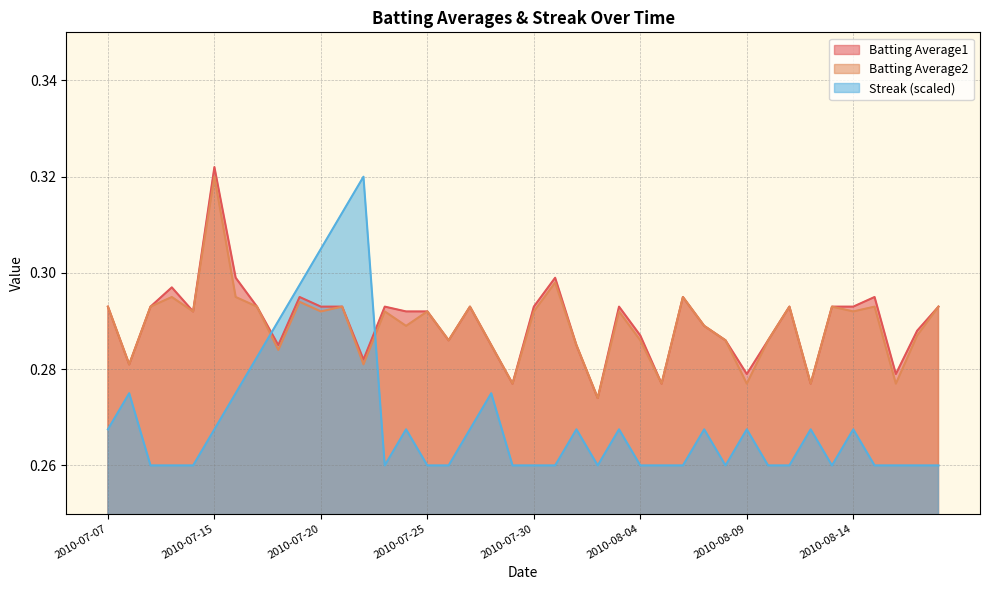

What value does the Batting Average2 series have at 2010-07-17?

0.3